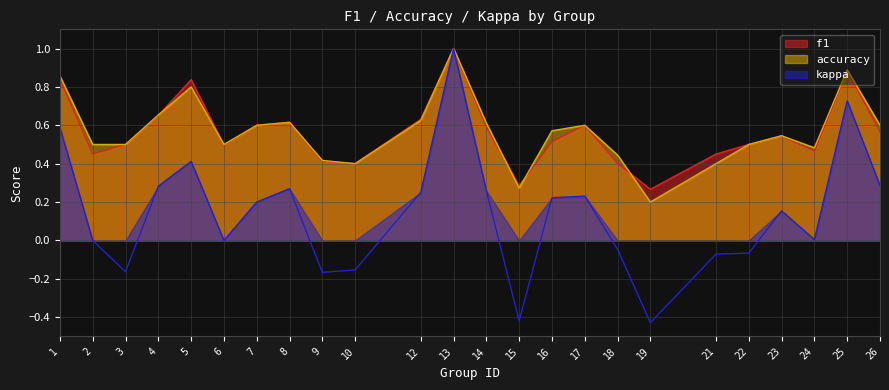

What is the spread (max minus min) of values at 14?

0.4